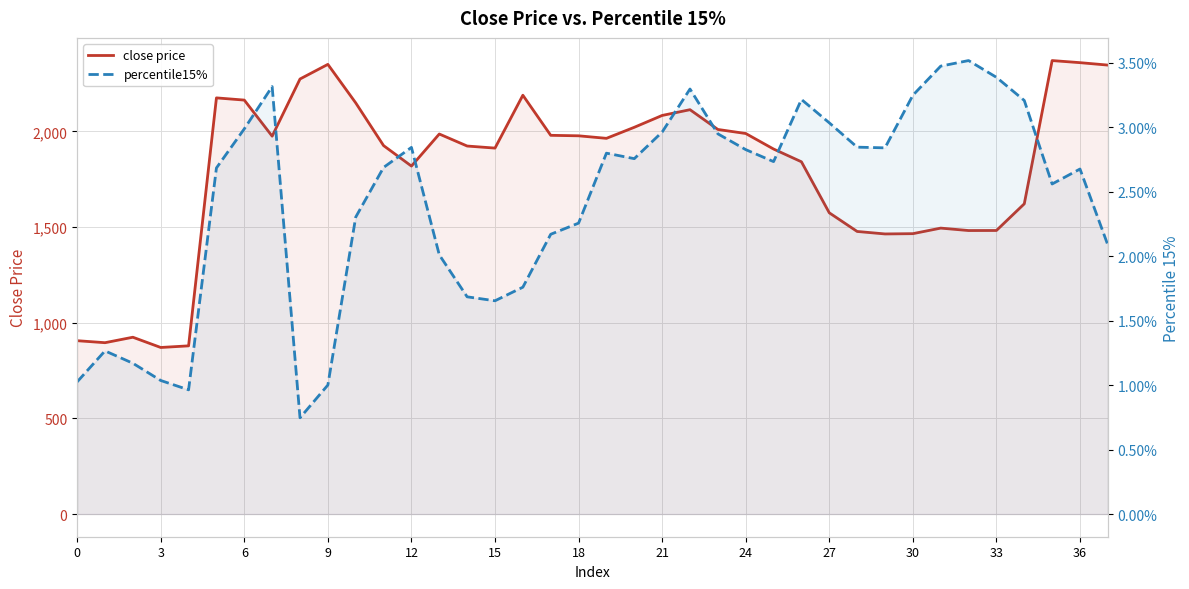

At 6, list the series in order from largest to smallest.

close price, percentile15%